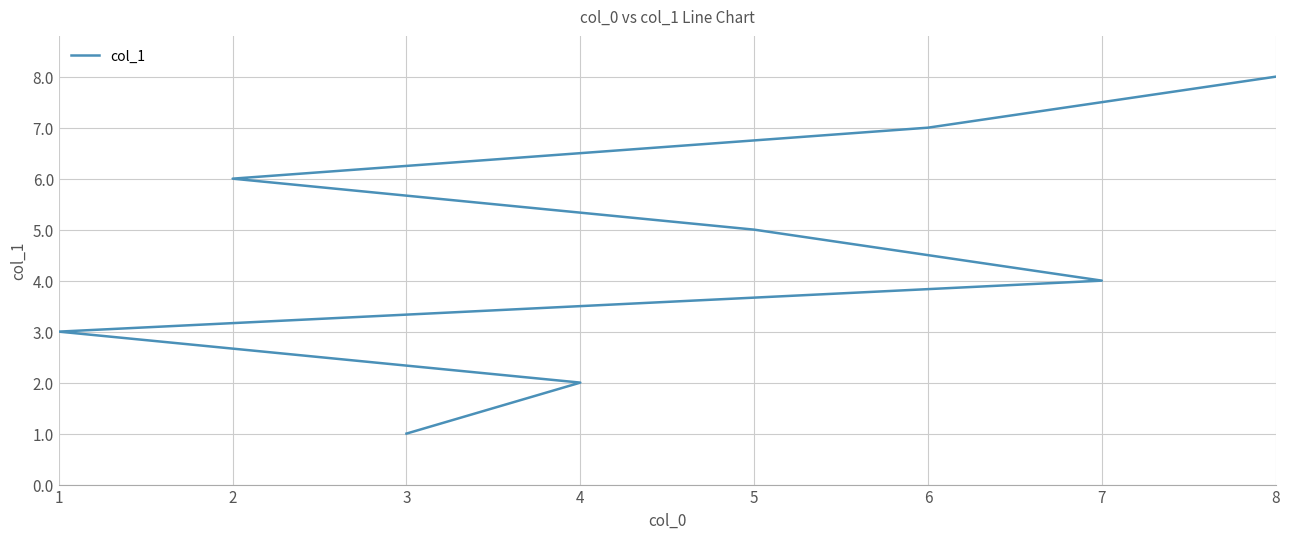

What is the maximum value shown in the chart?

8